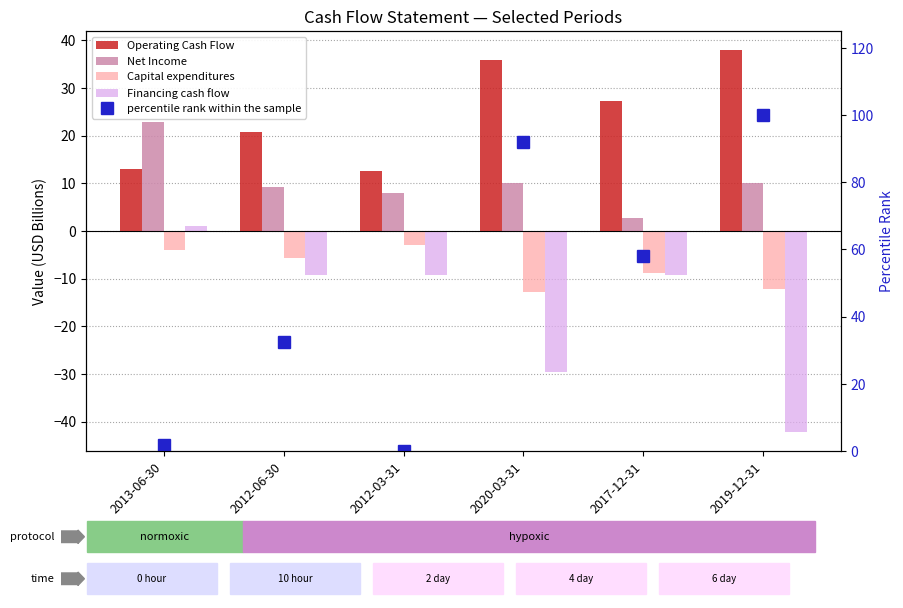

Does the chart contain any negative values?

Yes